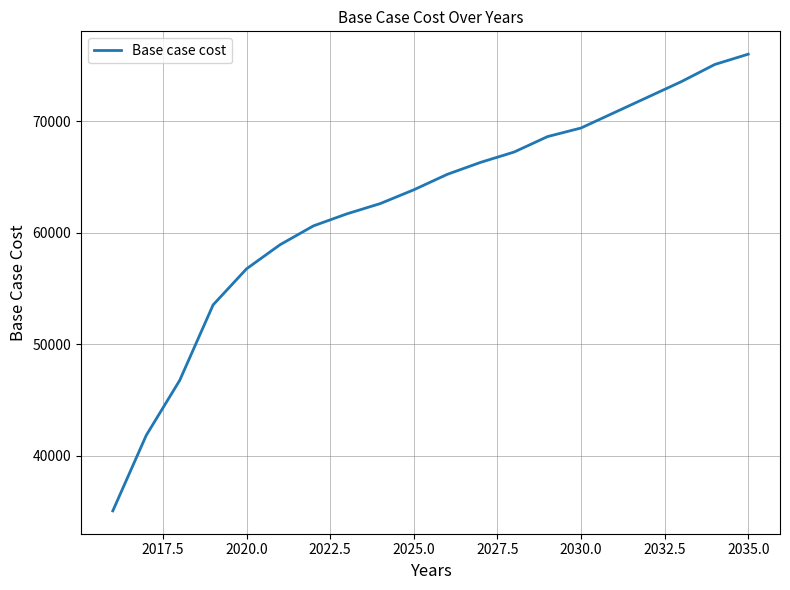

What is the smallest value displayed?

35078.2